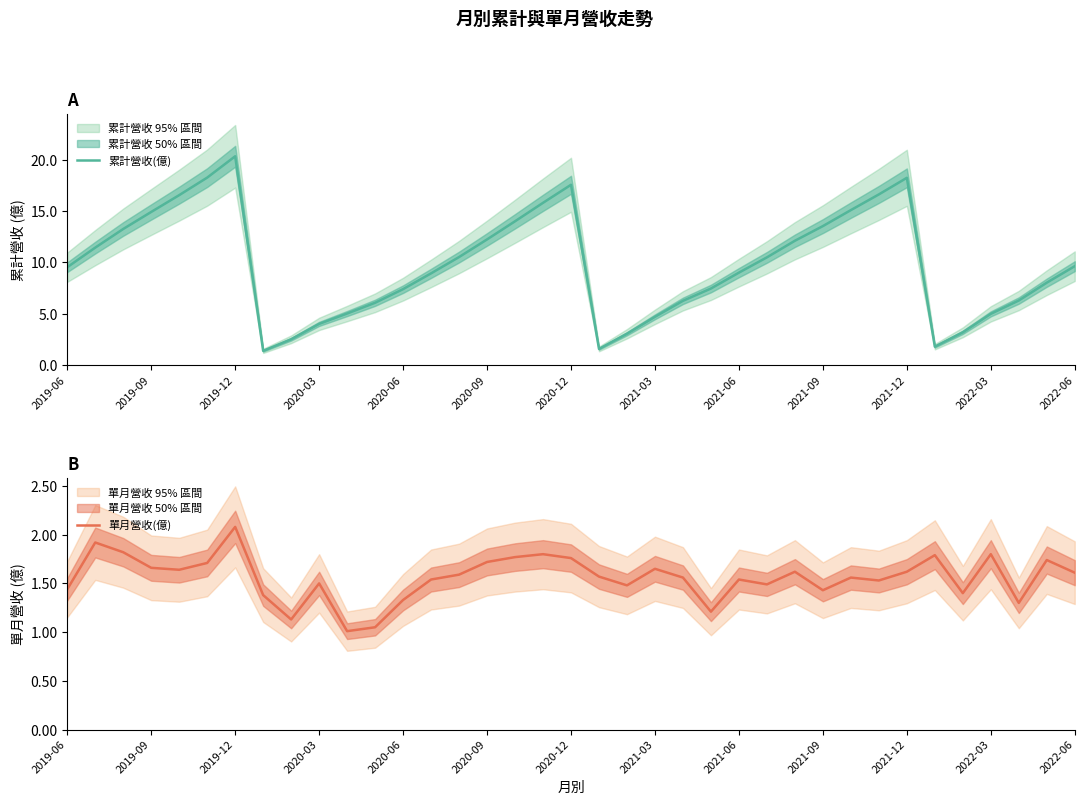

What is the greatest value displayed?

20.4